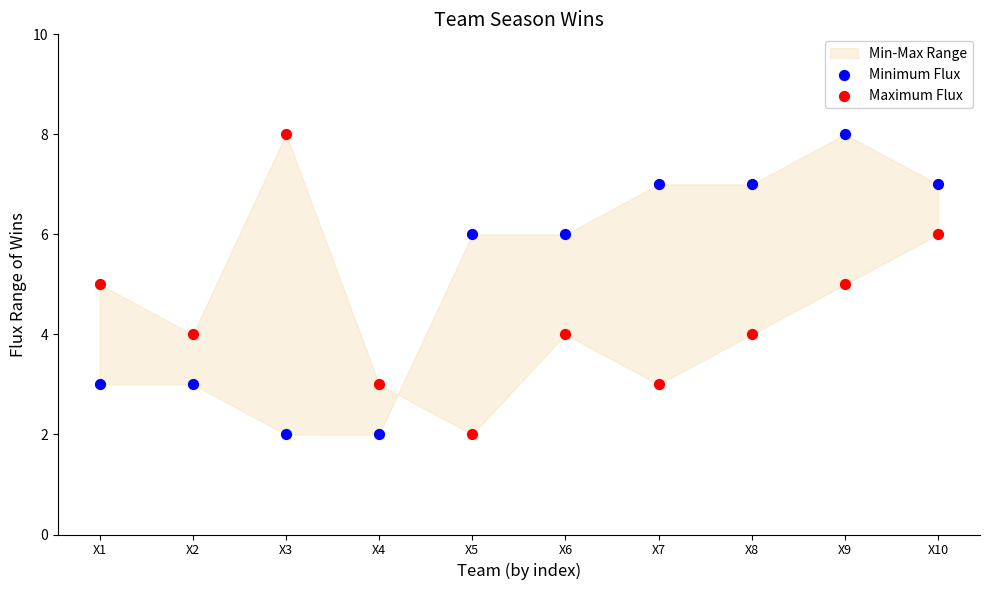

Across all data points, what is the range of Y values (max minus min)?

6